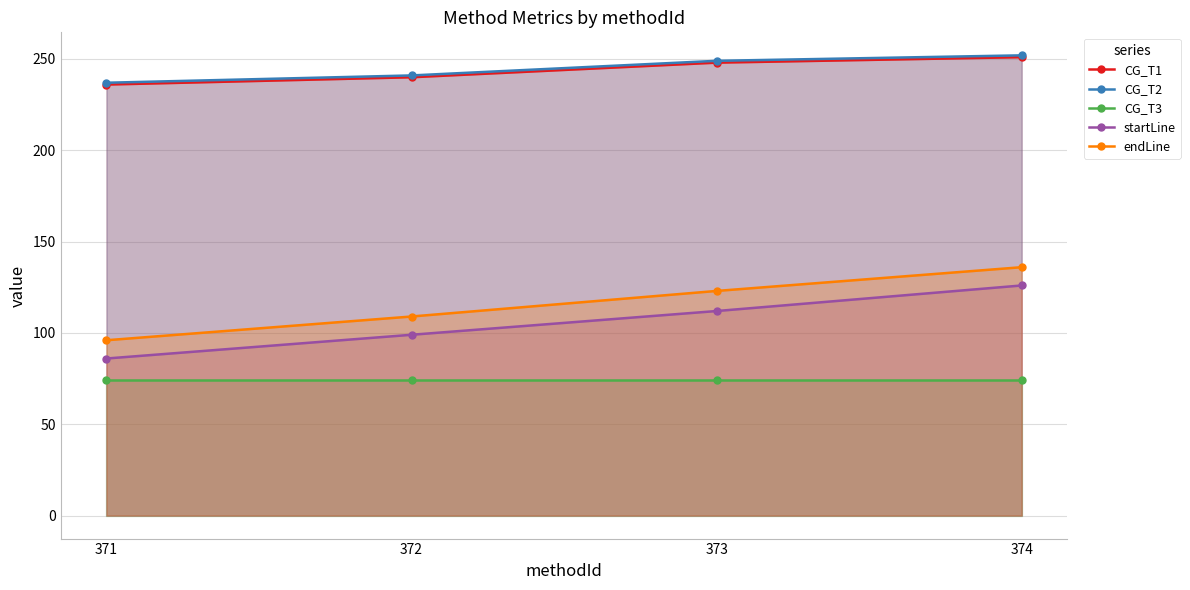

At which category is the sum across all series the highest?

374